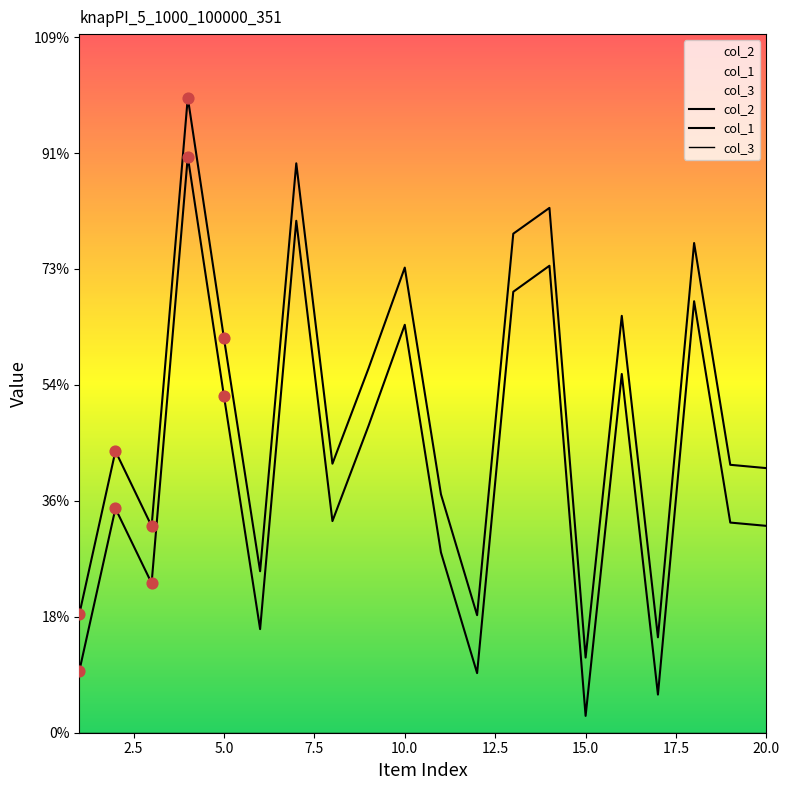

Which series has the largest Y range (max minus min)?

col_1